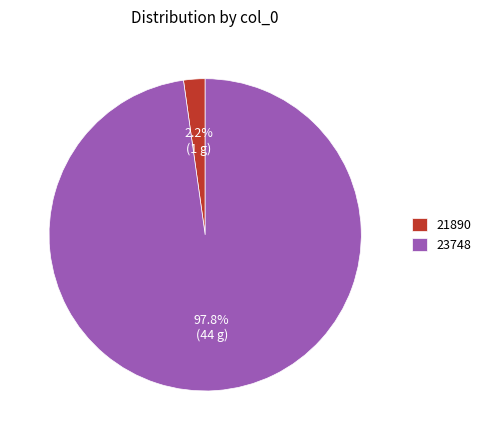

What is the smallest slice in the pie chart?

21890